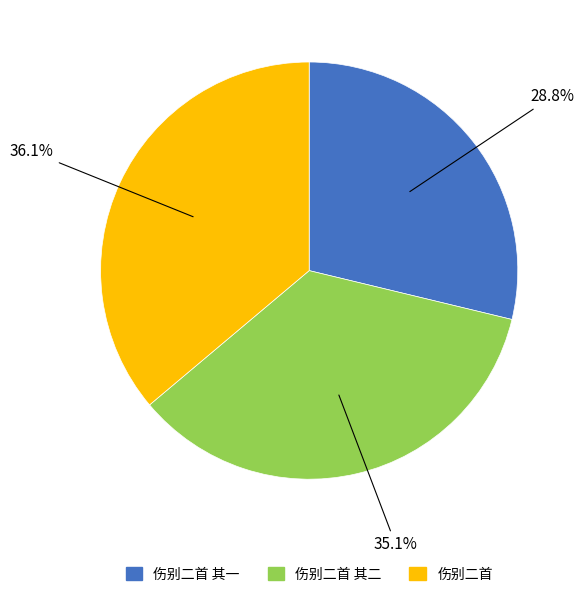

Does any single category account for the majority?

No